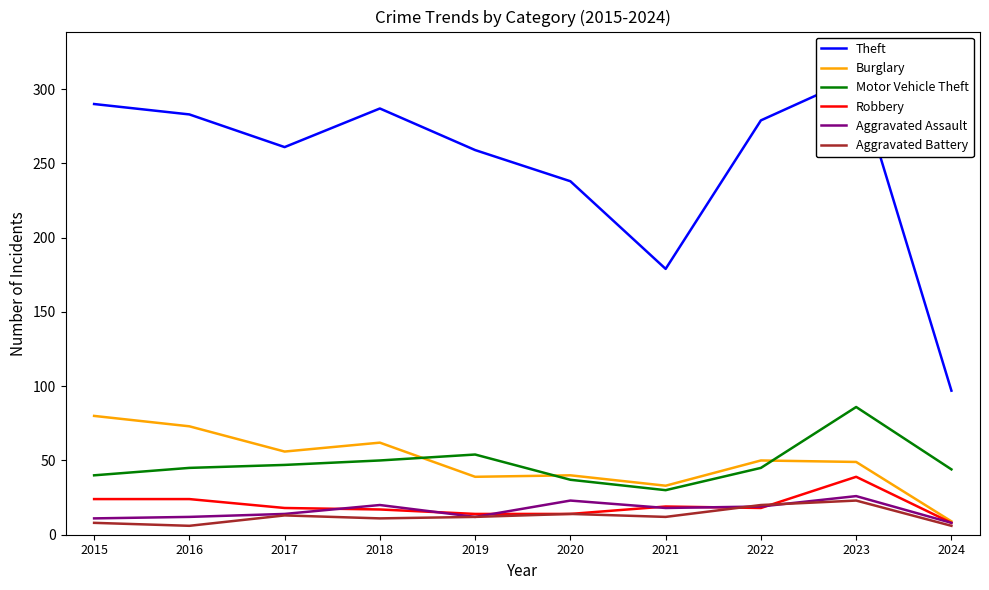

What is the sum of the Burglary values at 2016 and 2021?

106